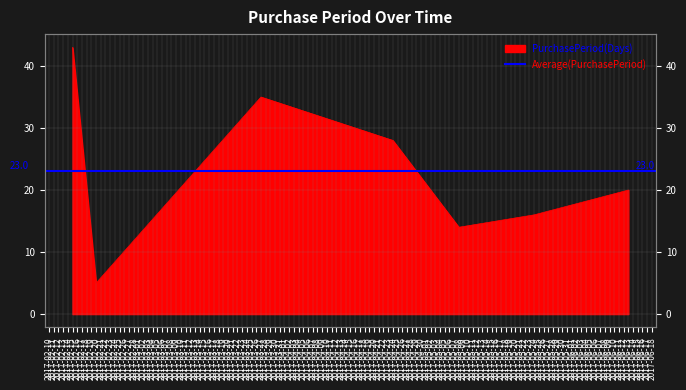

What is the label of the 6th point from the right?

2017-02-20